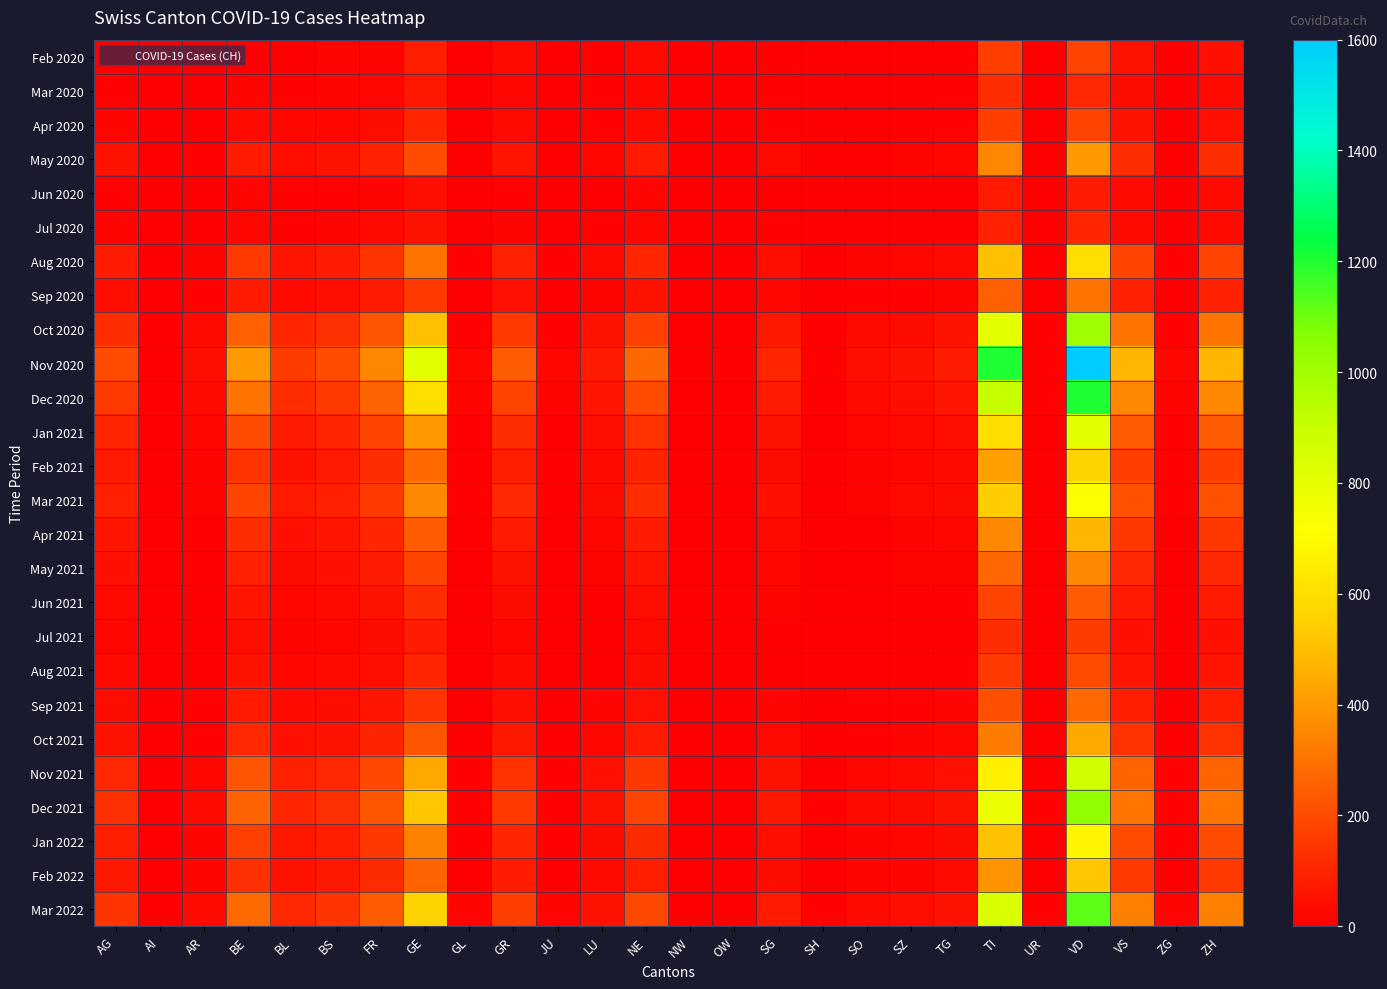

At how many categories does at least one series exceed 1015?

2